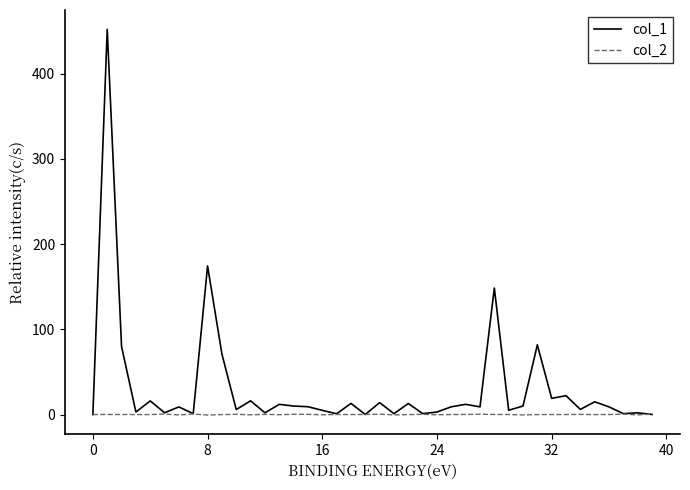

Which series has the widest spread of values?

col_1